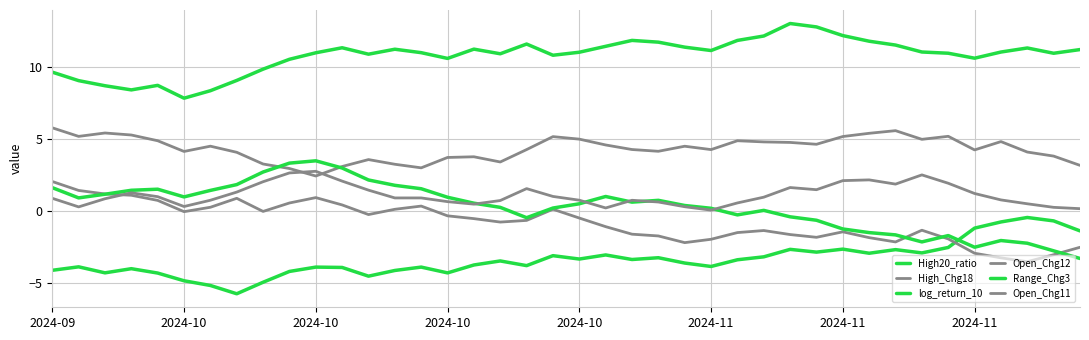

Does the chart display data point markers on the line(s)?

No